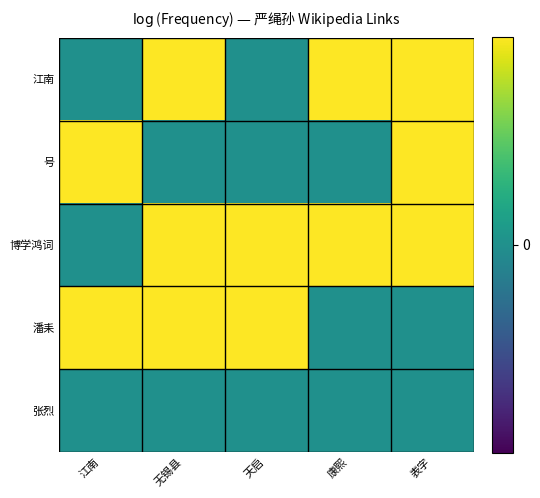

Rank the series by their maximum value, from highest to lowest.

江南, 博学鸿词, 号, 潘耒, 张烈